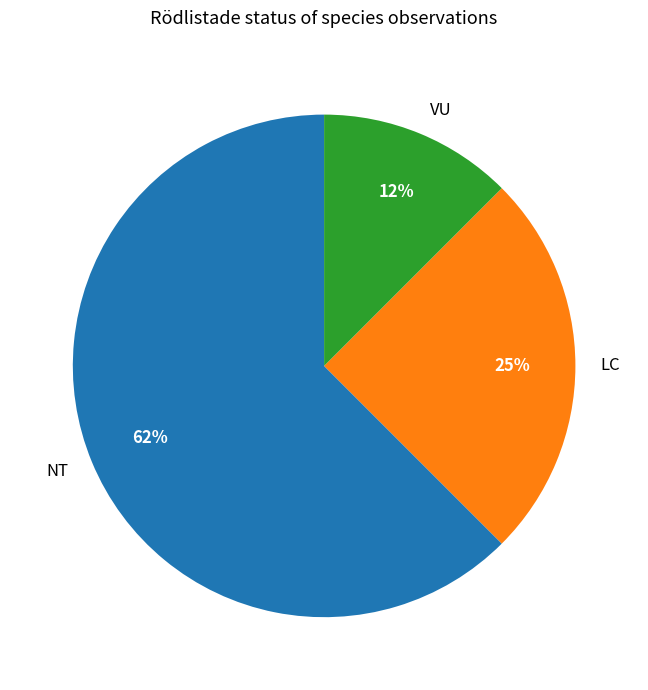

Combined, do LC and VU account for over 50%?

No